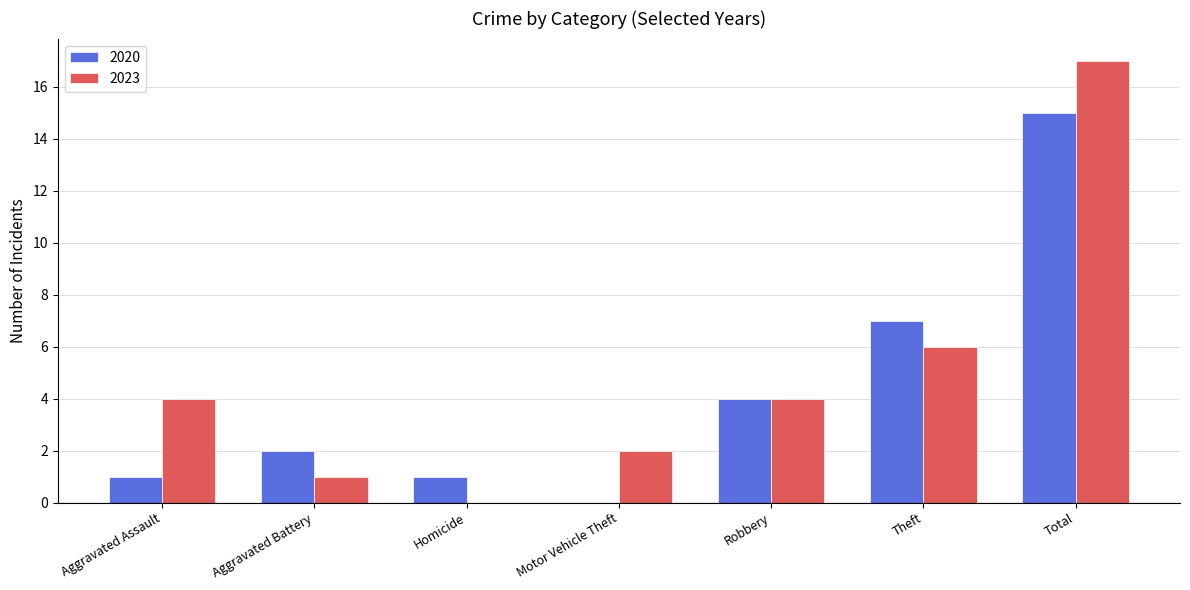

How many groups of bars are there?

7